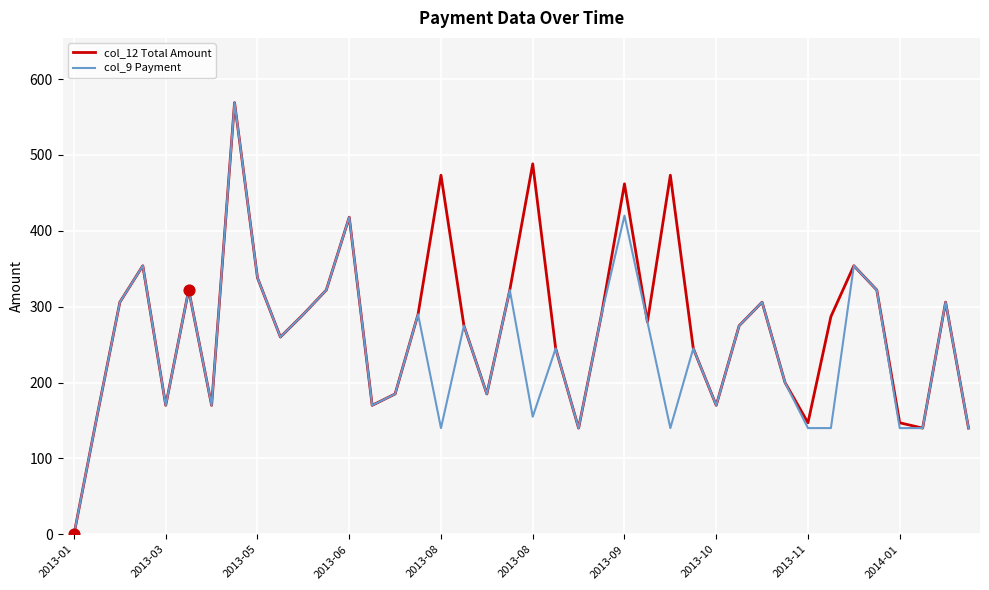

Which series has the largest total across all categories?

col_12 Total Amount